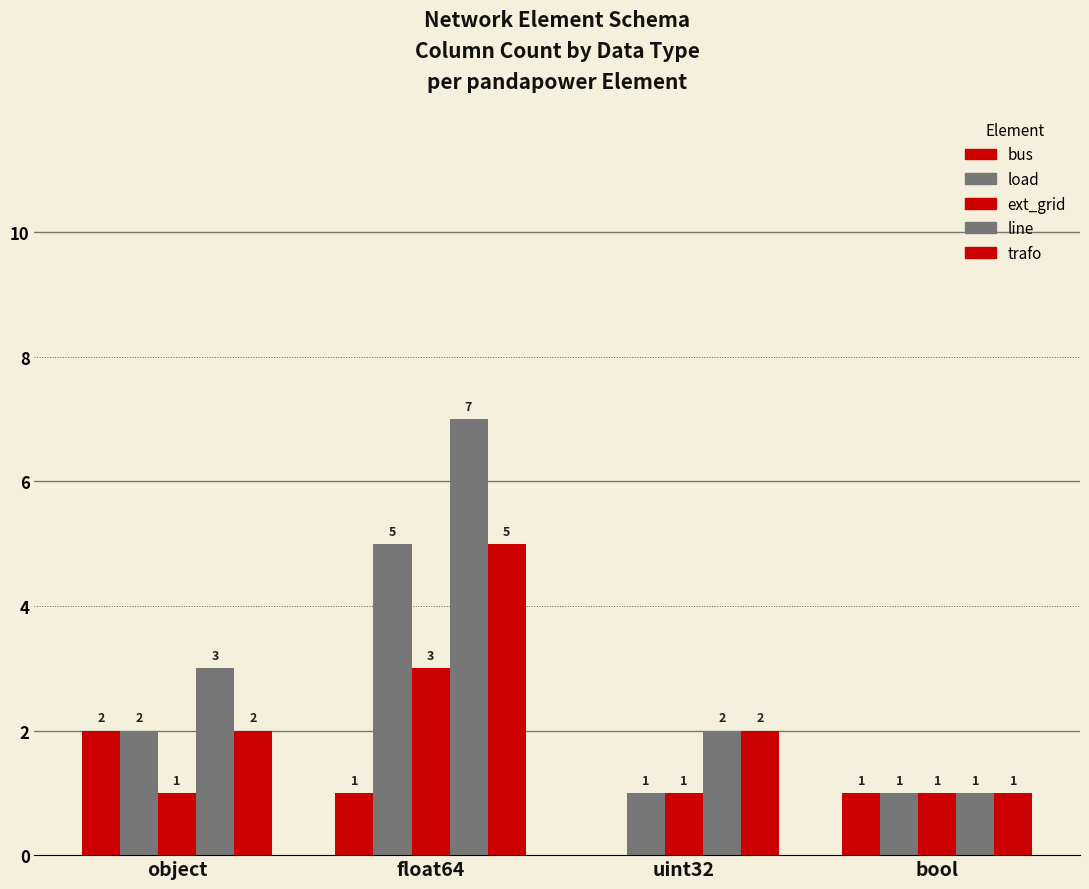

List the series in order of their peak value, highest first.

line, load, trafo, ext_grid, bus